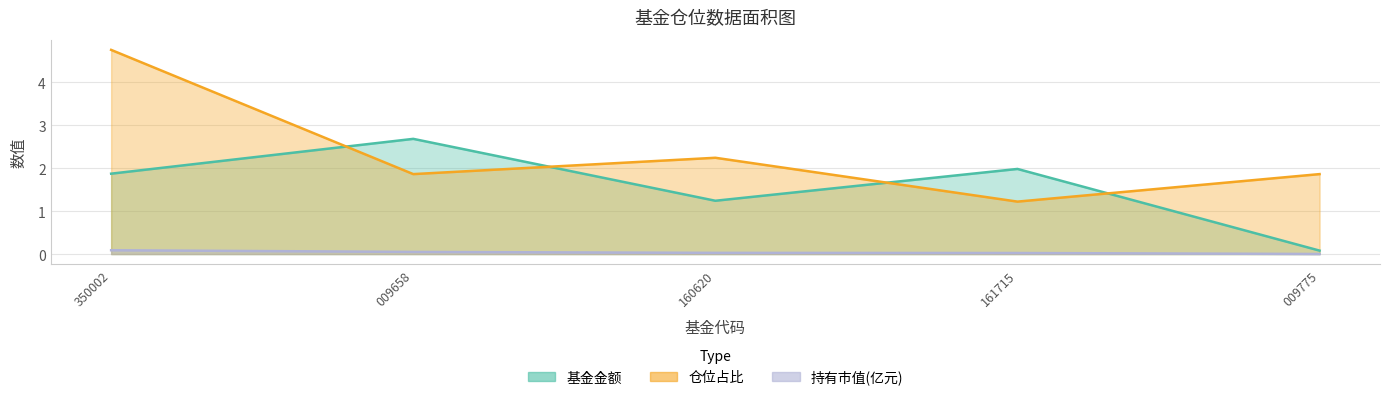

Reading right to left, list all the values displayed in this chart.

基金金额: 0.1	2.0	1.2	2.7	1.9
持有市值(亿元): 0.0	0.0	0.0	0.0	0.1
仓位占比: 1.9	1.2	2.2	1.9	4.8